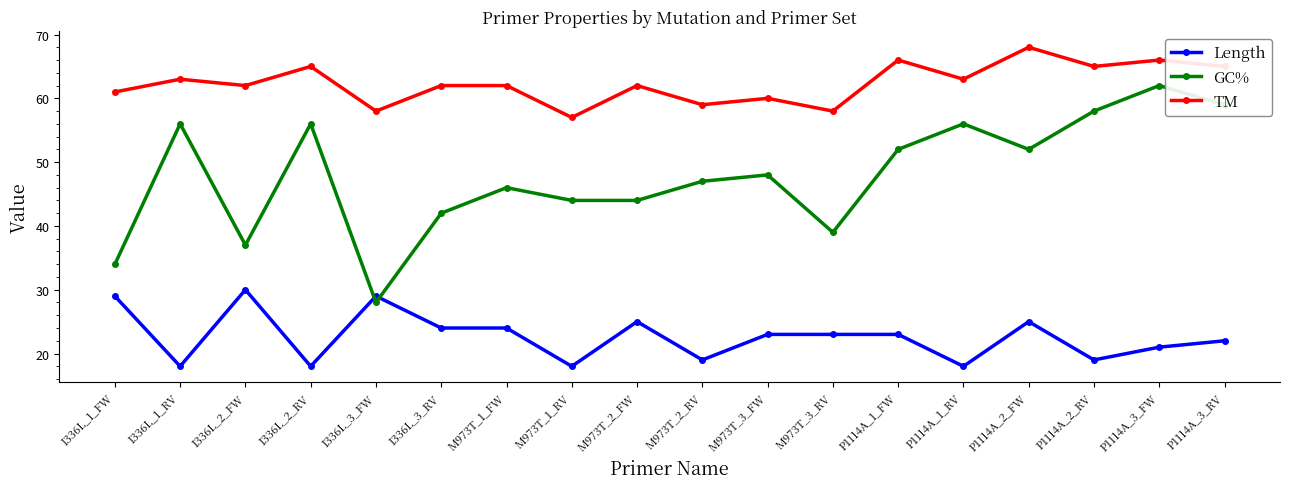

Does the chart have visible grid lines?

No